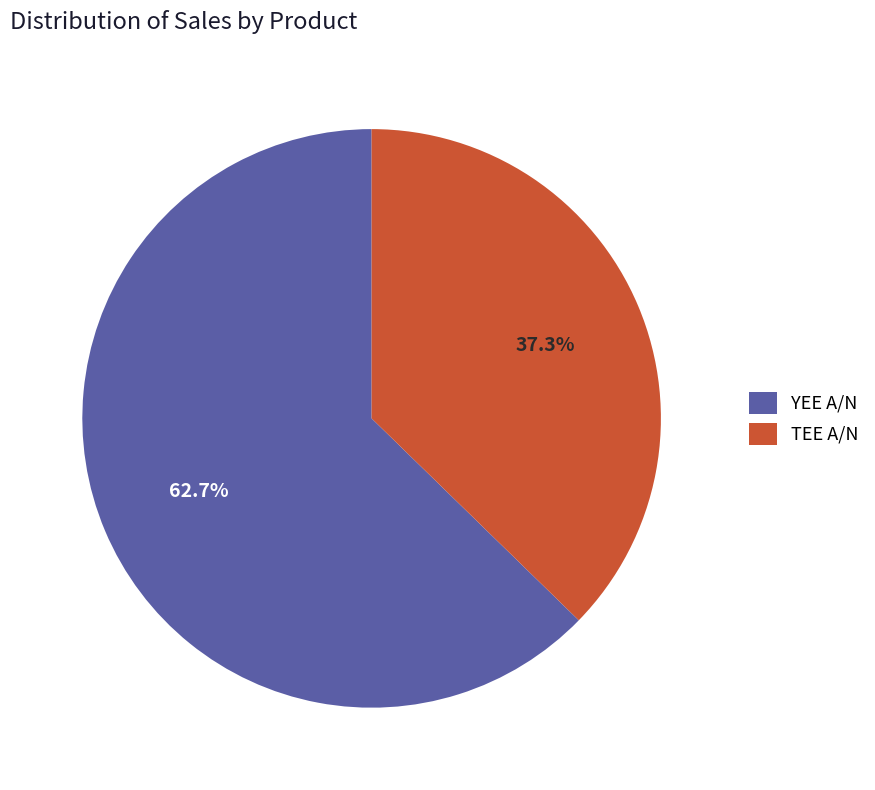

How many segments does this pie chart have?

2